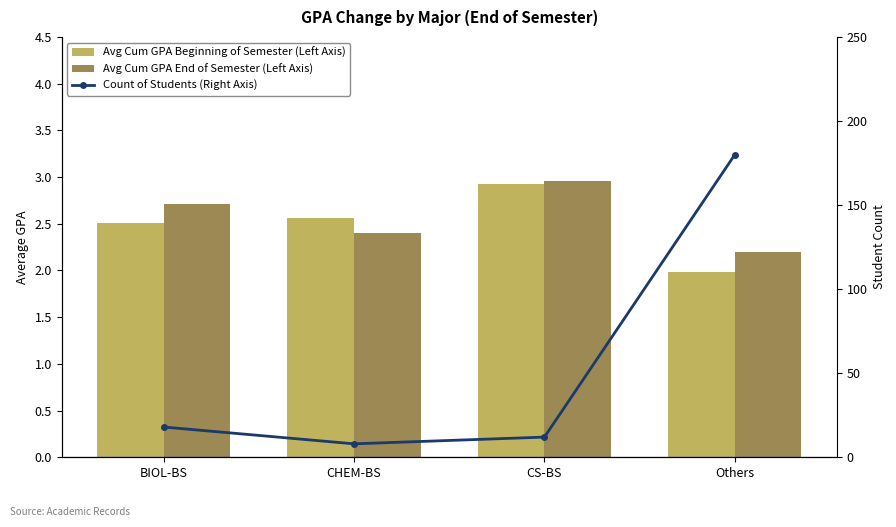

Which series has the largest range (max minus min)?

Count of Students (Right Axis)